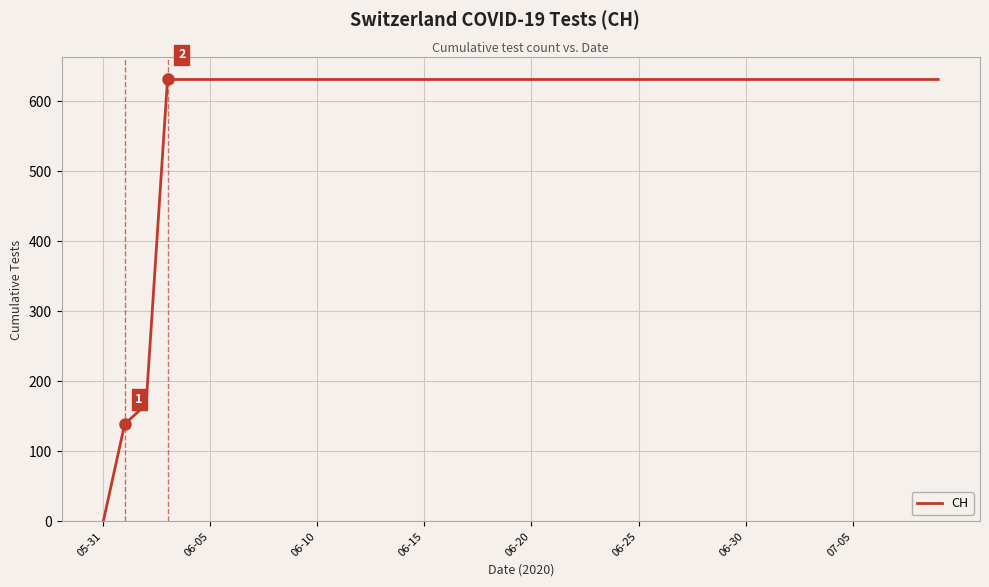

How many categories are shown in the chart?

40